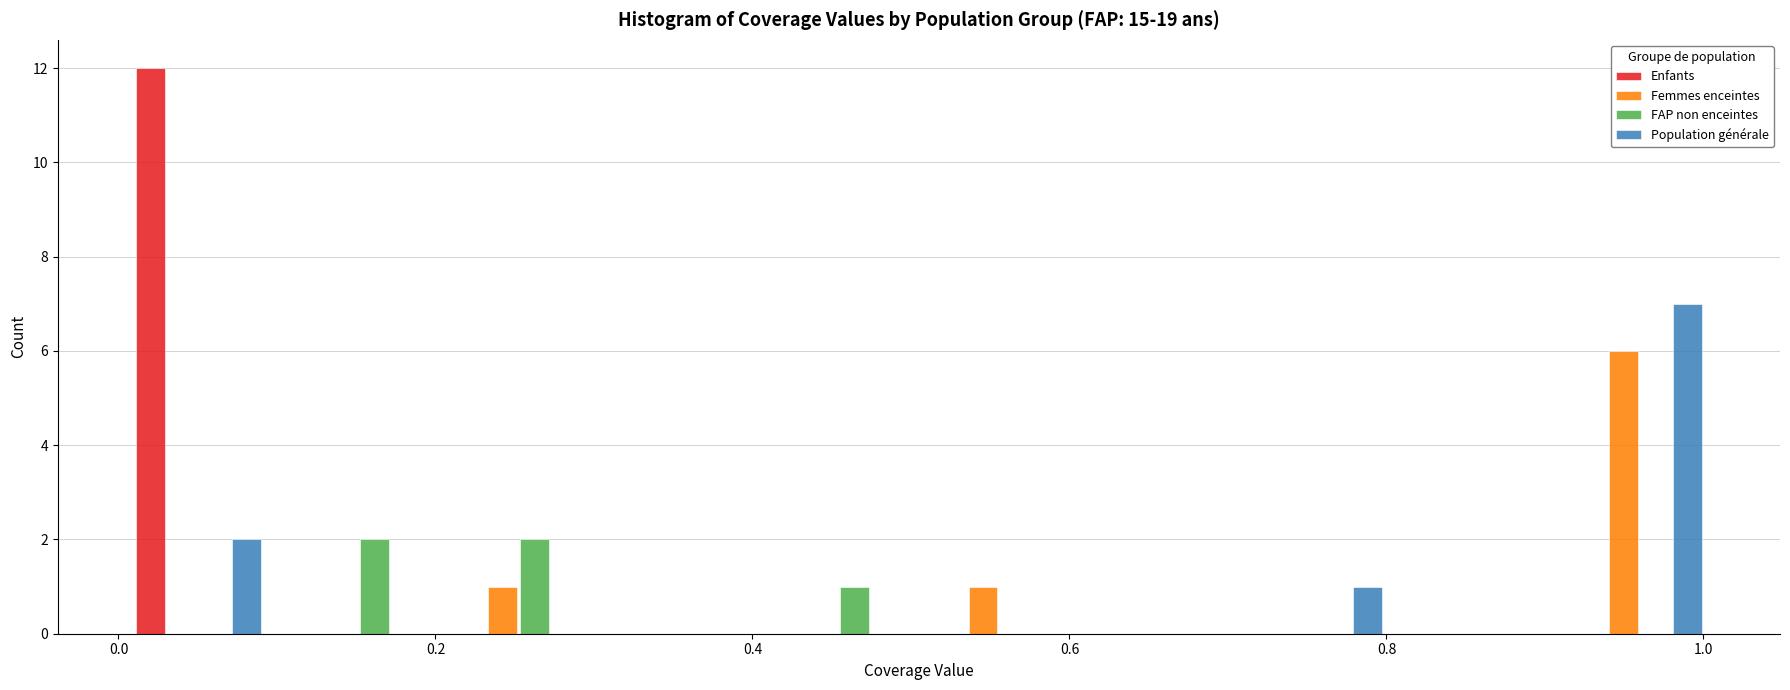

Reading left to right, list every range on the x-axis with the height of the bar of each series over it. Neither the bar edges nor the heights are printed on the chart, so give them approximately, as read against the axes.

0.00 to 0.10: Enfants=12	Femmes enceintes=0	FAP non enceintes=0	Population générale=2
0.10 to 0.20: Enfants=0	Femmes enceintes=0	FAP non enceintes=2	Population générale=0
0.20 to 0.30: Enfants=0	Femmes enceintes=1	FAP non enceintes=2	Population générale=0
0.30 to 0.40: Enfants=0	Femmes enceintes=0	FAP non enceintes=0	Population générale=0
0.40 to 0.50: Enfants=0	Femmes enceintes=0	FAP non enceintes=1	Population générale=0
0.50 to 0.60: Enfants=0	Femmes enceintes=1	FAP non enceintes=0	Population générale=0
0.60 to 0.70: Enfants=0	Femmes enceintes=0	FAP non enceintes=0	Population générale=0
0.70 to 0.80: Enfants=0	Femmes enceintes=0	FAP non enceintes=0	Population générale=1
0.80 to 0.90: Enfants=0	Femmes enceintes=0	FAP non enceintes=0	Population générale=0
0.90 to 1.02: Enfants=0	Femmes enceintes=6	FAP non enceintes=0	Population générale=7